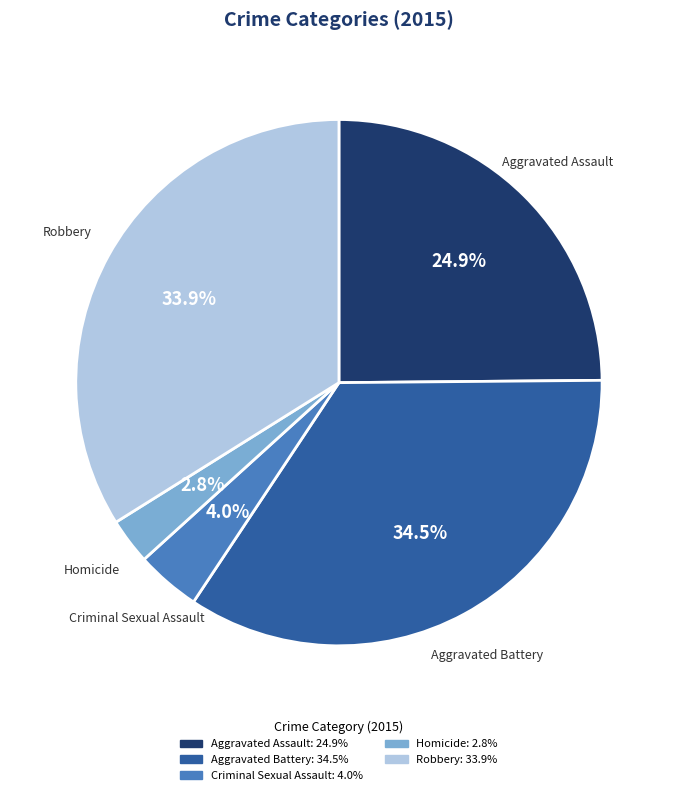

Is there any slice that represents more than half of the pie?

No